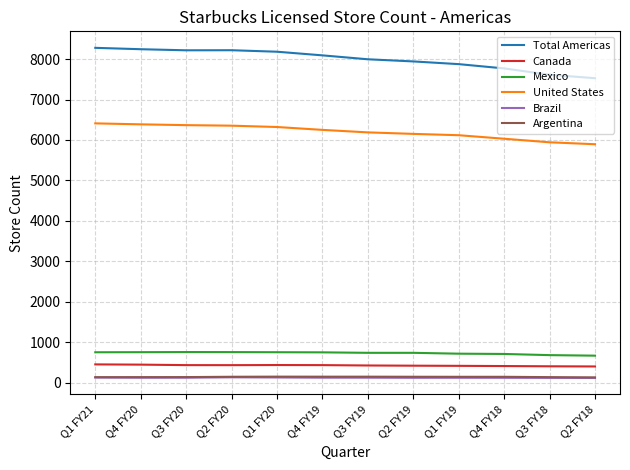

Which series has the widest spread of values?

Total Americas